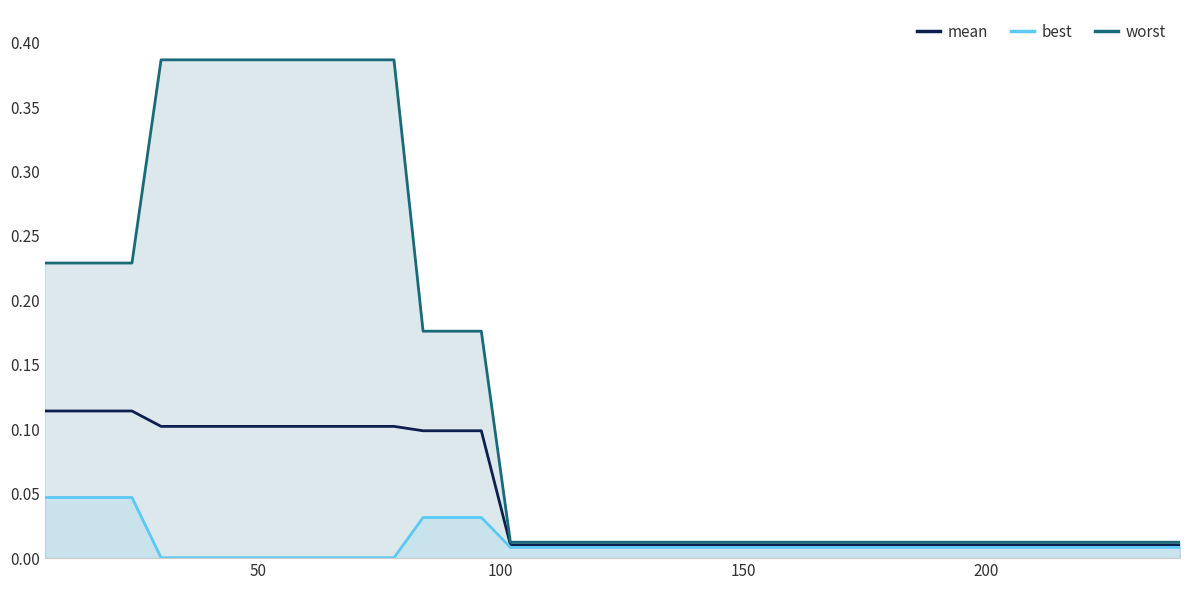

List the series in order of their peak value, highest first.

worst, mean, best